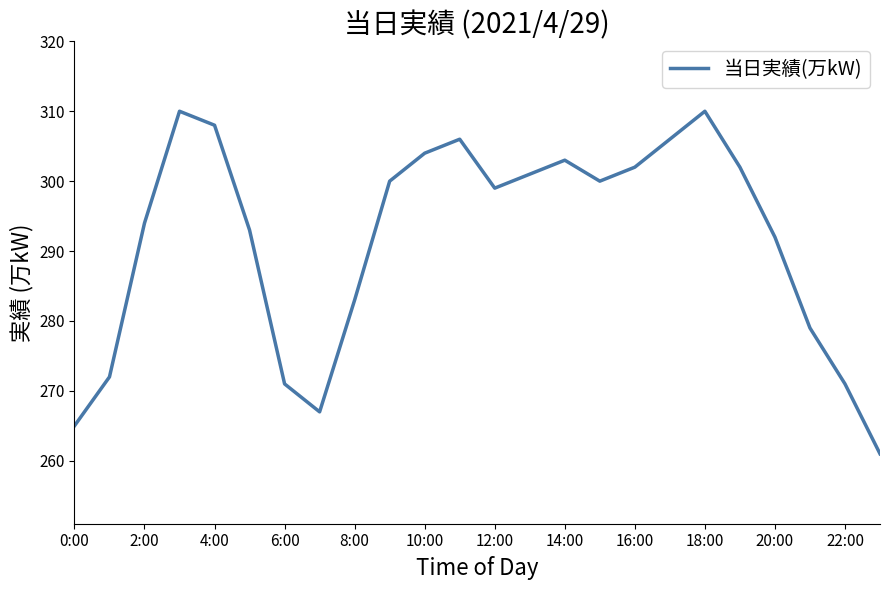

What is the minimum value shown in the chart?

261